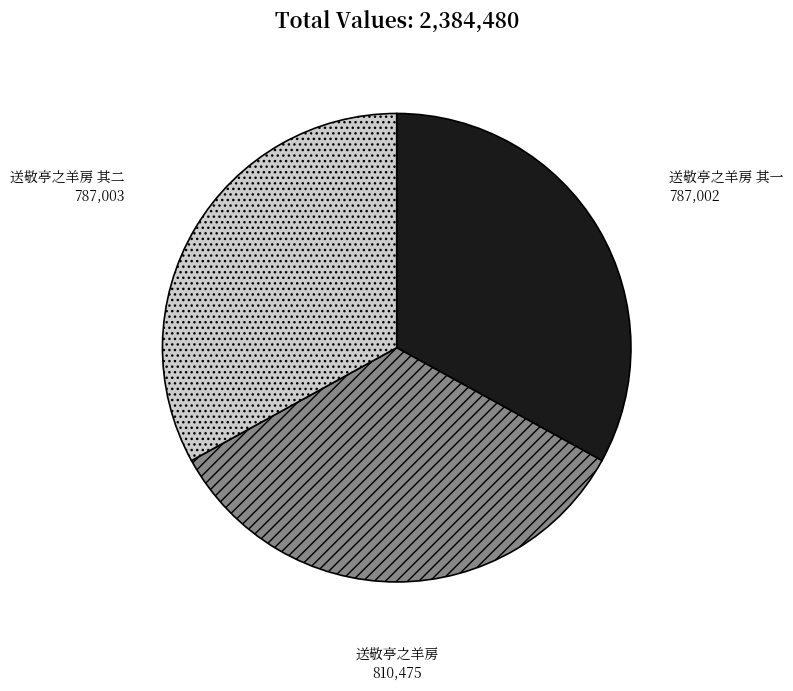

Is it true that 送敬亭之羊房 is 34% of the pie?

True